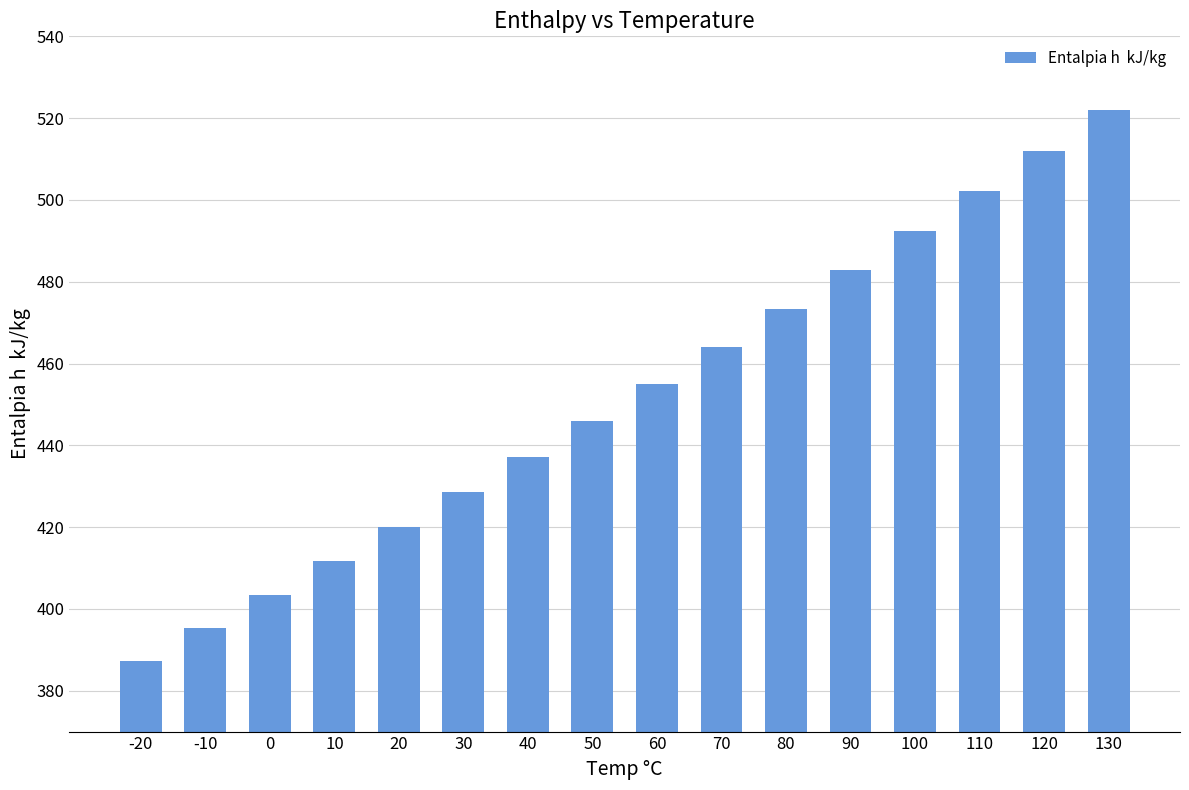

What is the smallest value displayed?

387.2